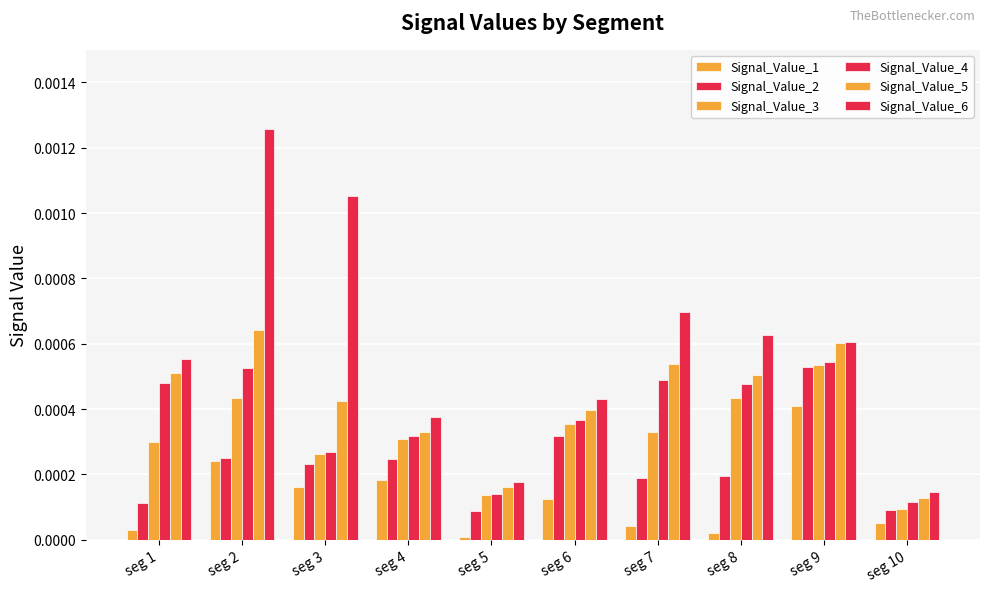

How many bars are there in total?

60